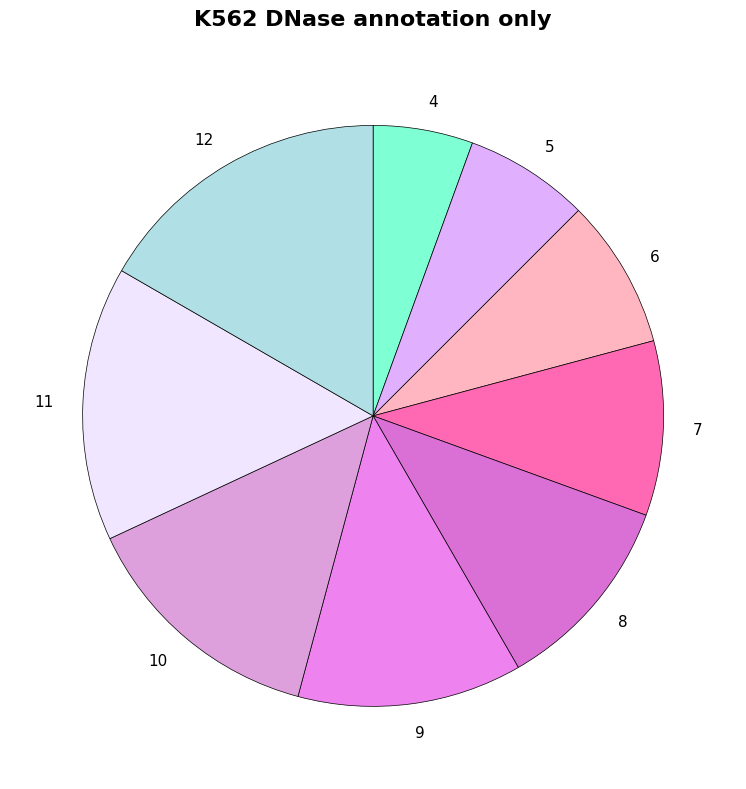

Rank the categories by value from highest to lowest.

12, 11, 10, 9, 8, 7, 6, 5, 4